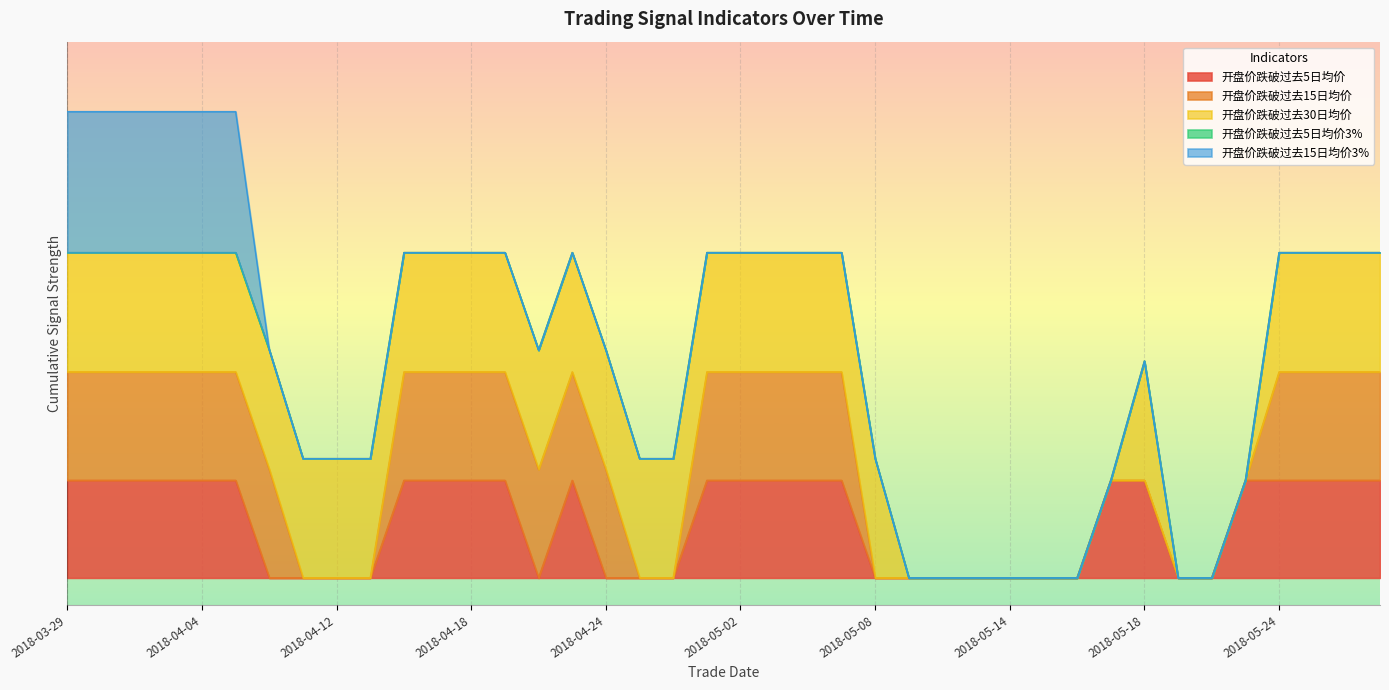

Count the number of data series in this chart.

5